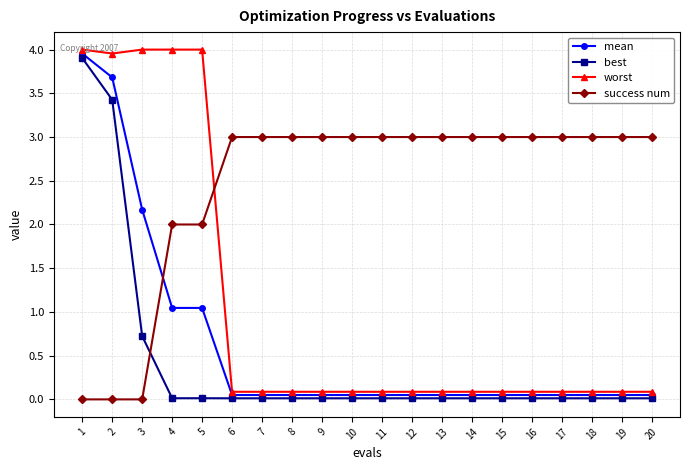

What is the highest value of the success num series?

3.0